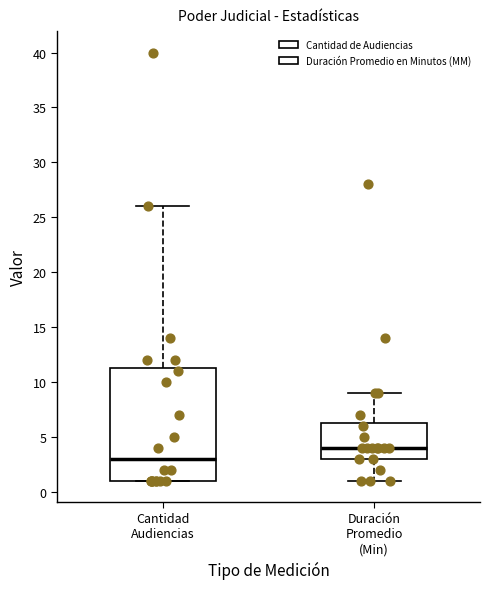

Reading left to right, read every box against the y-axis: the position of its median line, the range the box covers, and the ends of its whiskers. The values are not printed on the chart, so give them approximately, as read against the axis.

Cantidad Audiencias: median 3.0, box 1.0 to 11.5, whiskers 1.0 to 26.0
Duración Promedio (Min): median 4.0, box 3.0 to 6.5, whiskers 1.0 to 9.0